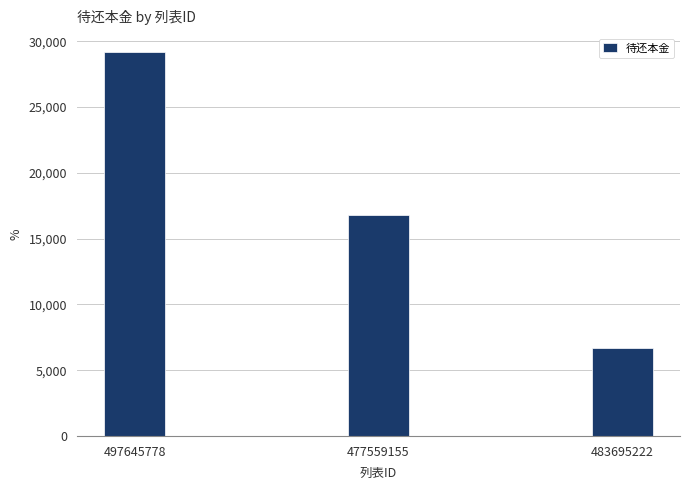

What is the minimum value shown in the chart?

6715.9